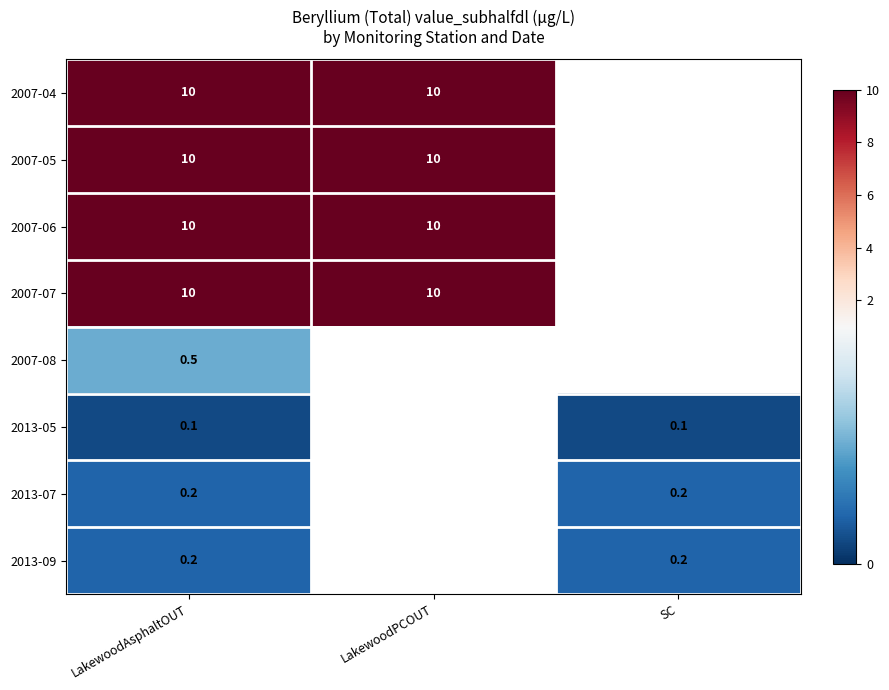

Is the value of 2013-05 at LakewoodAsphaltOUT greater than the value of 2007-08 at LakewoodAsphaltOUT?

No